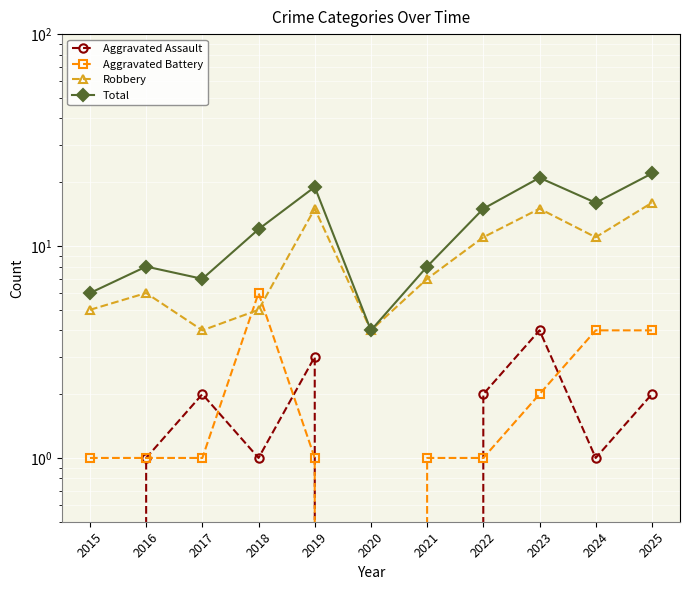

The Aggravated Battery series shows 4 at 2024. True or false?

True